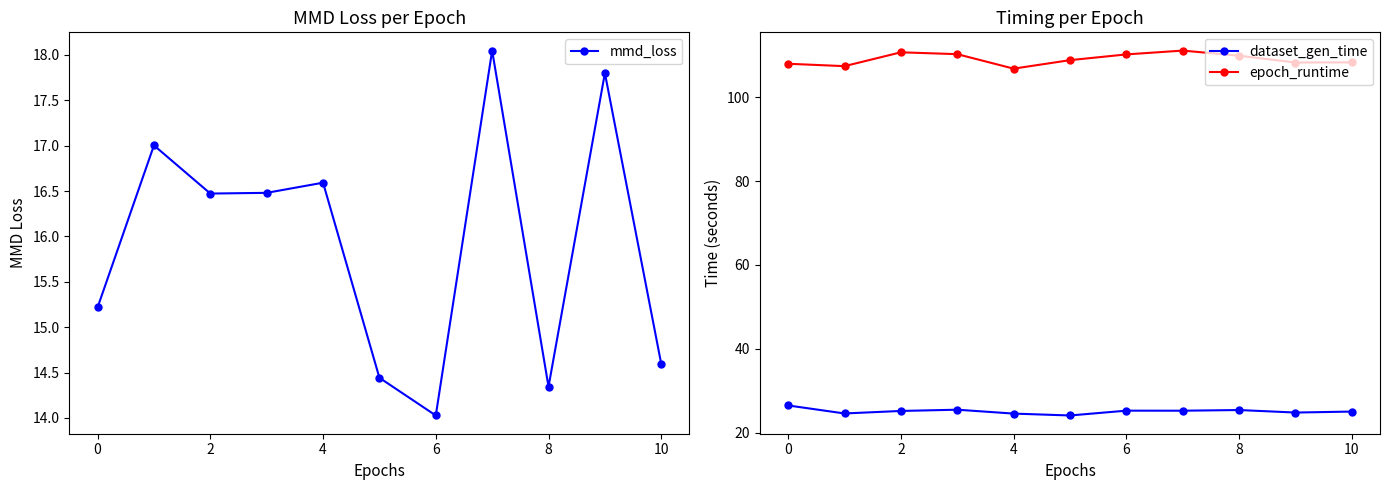

How many values in the mmd_loss series exceed 16?

6